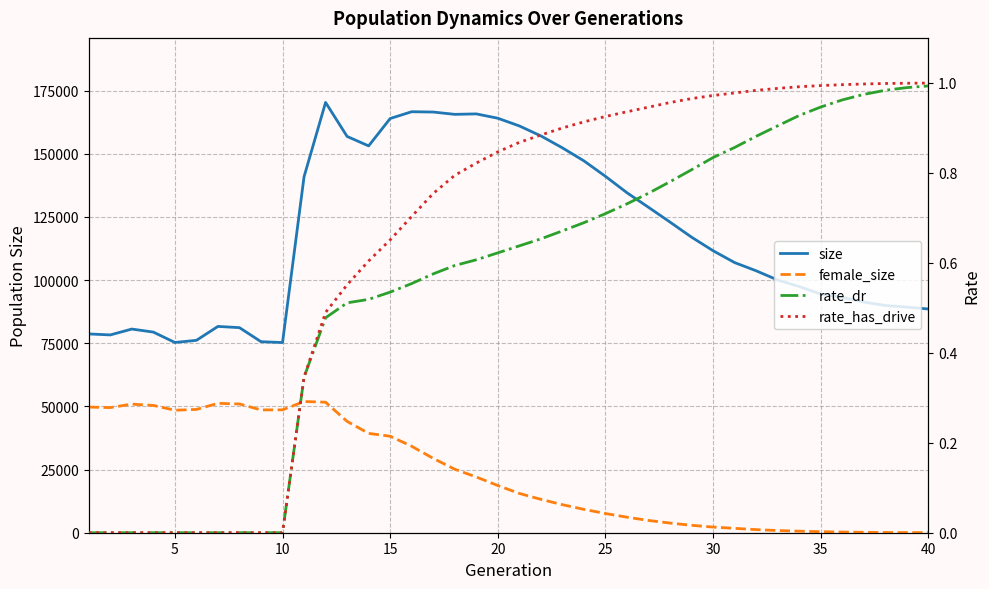

List the series in order of their peak value, highest first.

size, female_size, rate_has_drive, rate_dr